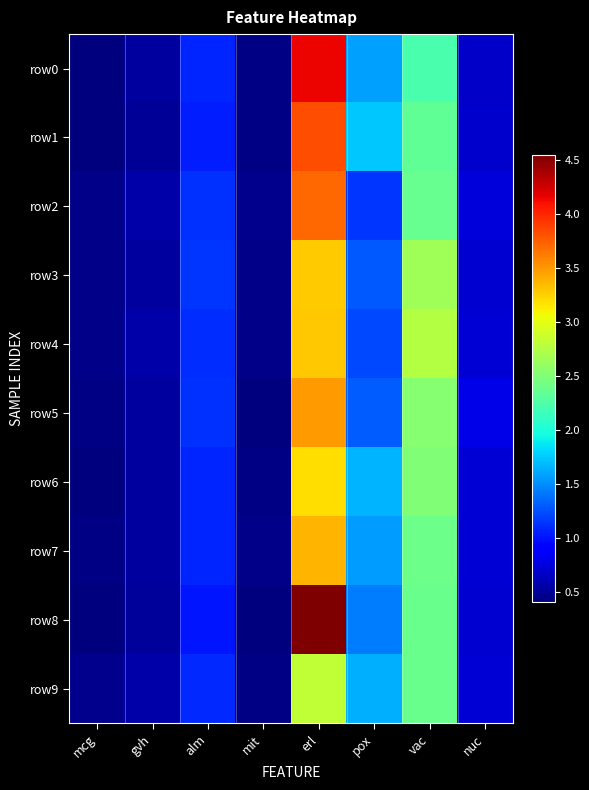

Which series changed the most between alm and pox?

row1